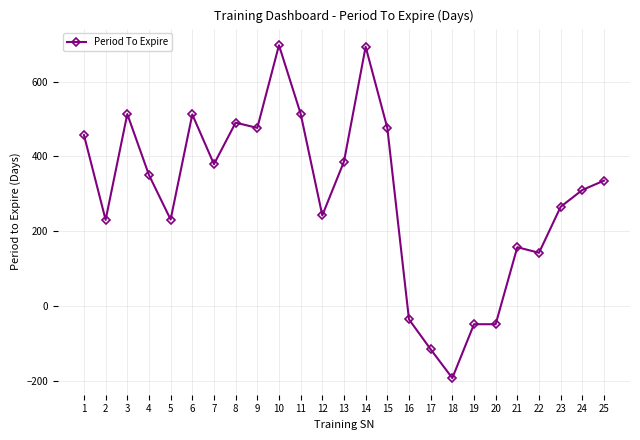

How many lines are shown in the chart?

1